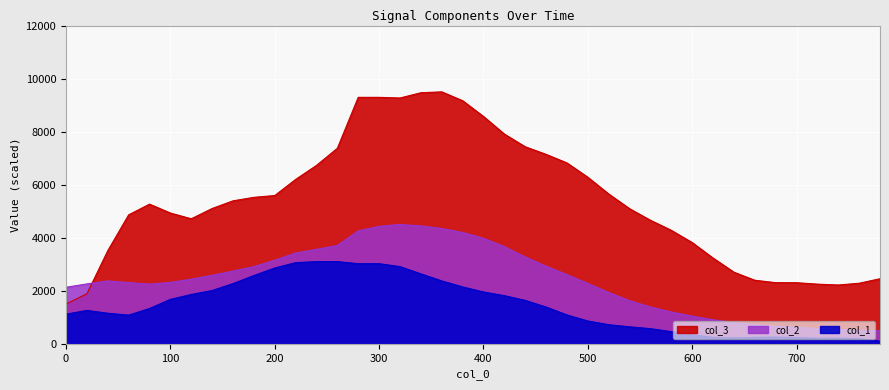

Is it true that col_1 equals 1586.1 at 280?

False